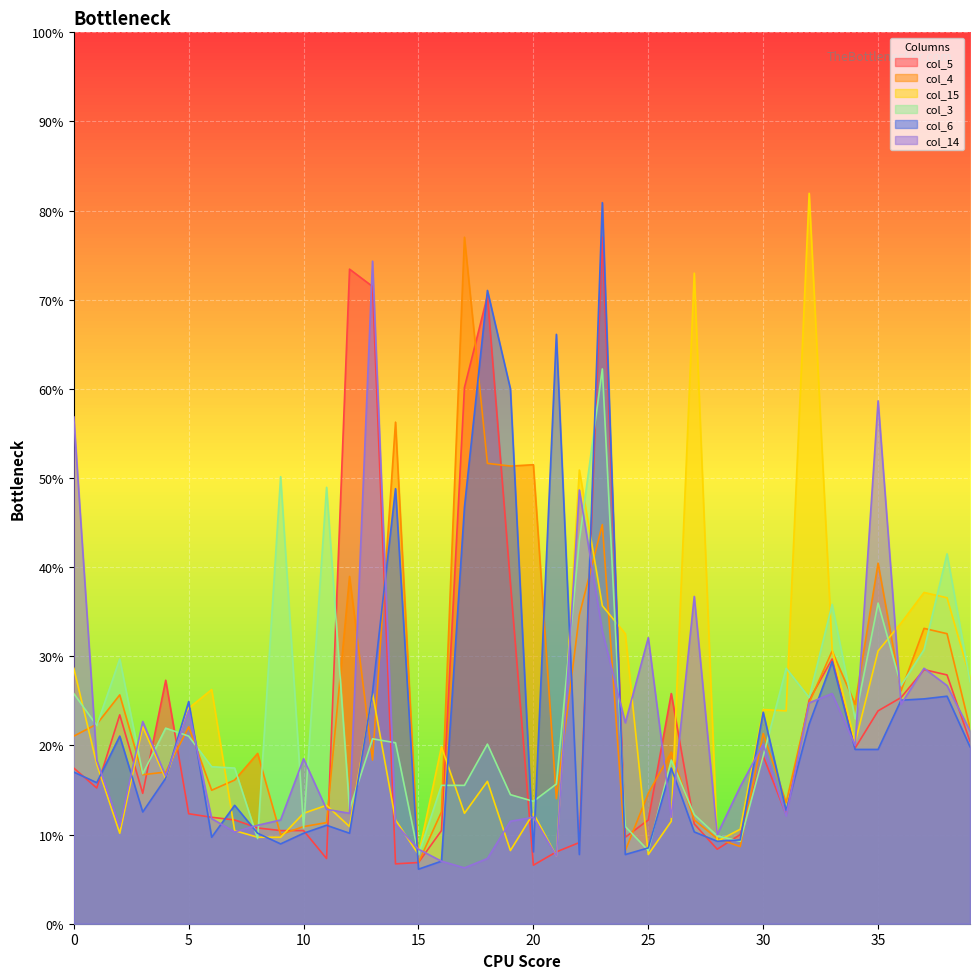

The value of col_5 at 16 is 0.5. True or false?

True